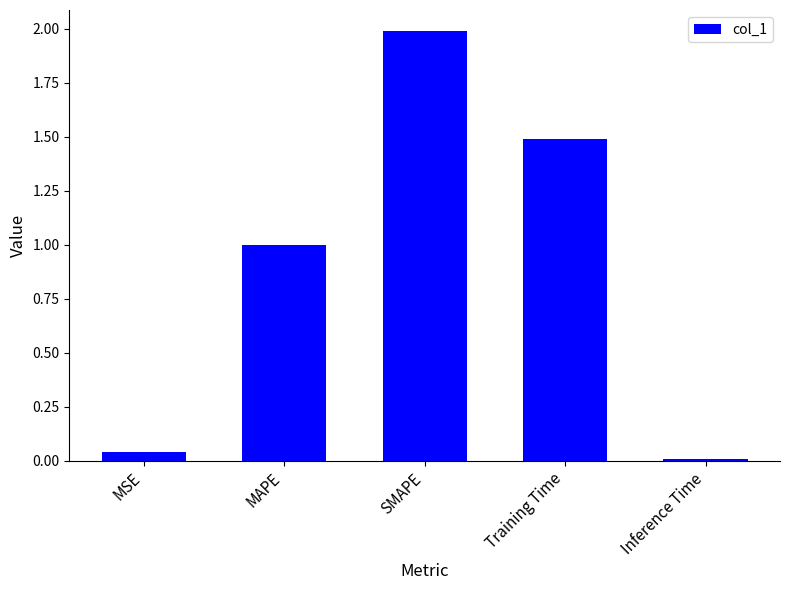

The chart shows a value of 2.6 at Training Time. True or false?

False